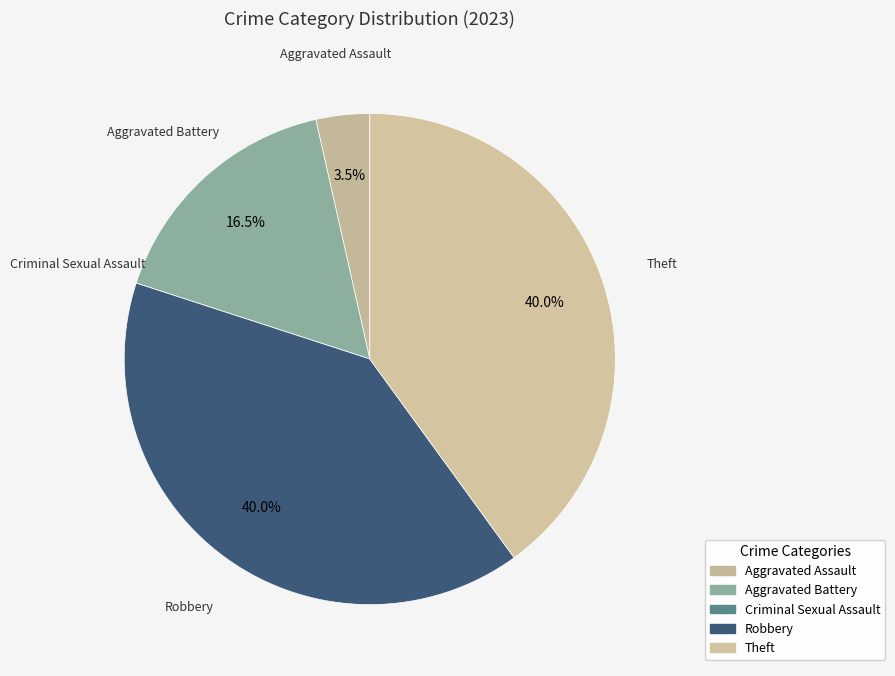

To the nearest percent, what percentage of the pie is Aggravated Assault?

4%